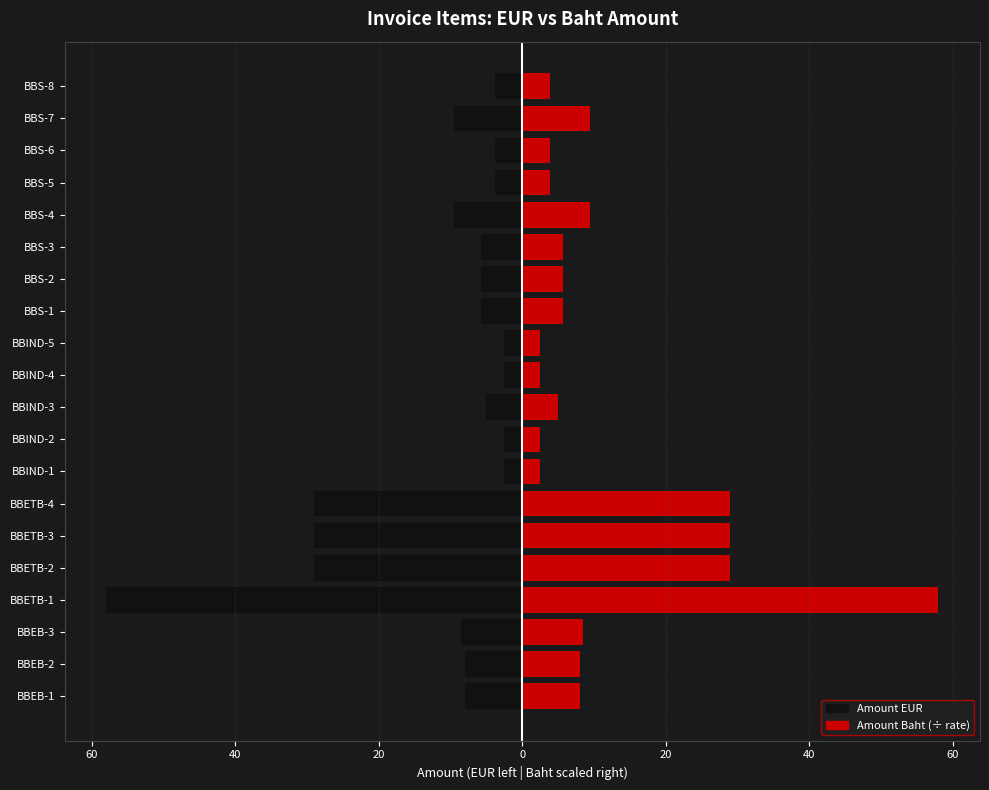

Reading right to left, transcribe all the data shown in this chart.

Amount EUR: -3.8	-9.5	-3.8	-3.8	-9.5	-5.7	-5.7	-5.7	-2.5	-2.5	-5.0	-2.5	-2.5	-29.0	-29.0	-29.0	-58.0	-8.5	-8.0	-8.0
Amount Baht (scaled): 3.8	9.5	3.8	3.8	9.5	5.7	5.7	5.7	2.5	2.5	5.0	2.5	2.5	29.0	29.0	29.0	58.0	8.5	8.0	8.0